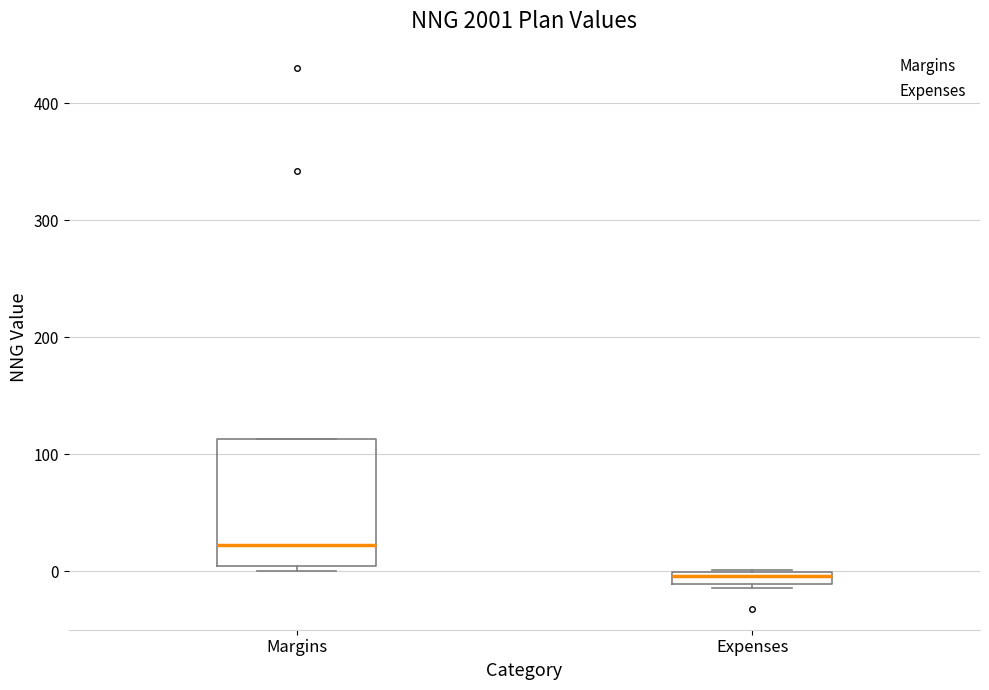

Where is the lower edge of the box for Expenses on the y-axis? The values are not printed on the chart, so give them approximately, as read against the axis.

-10